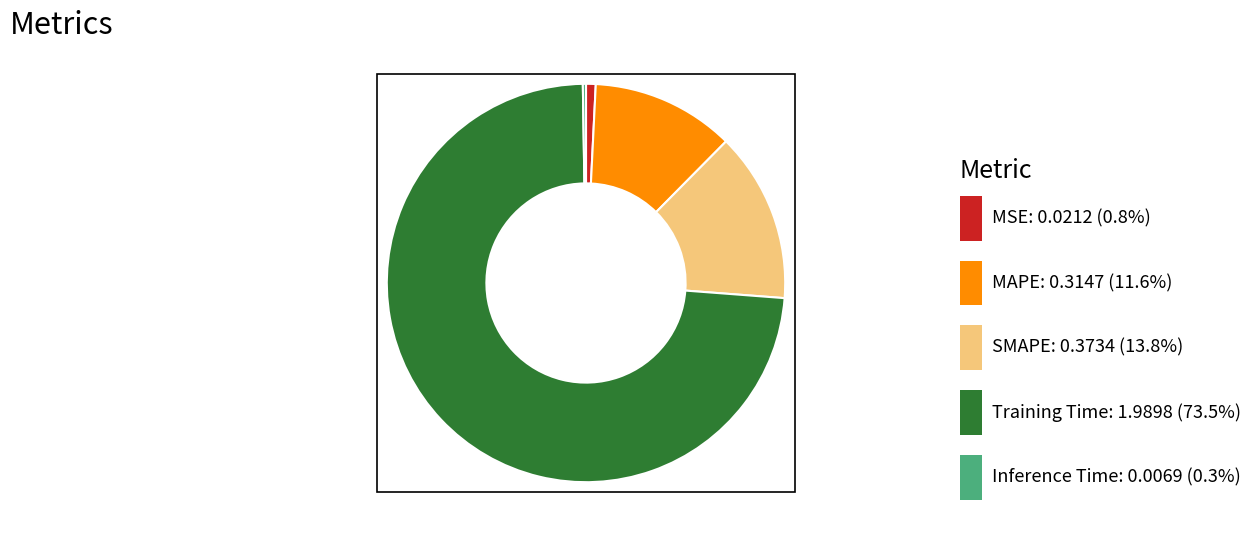

True or false: MAPE accounts for 12% of the total.

True